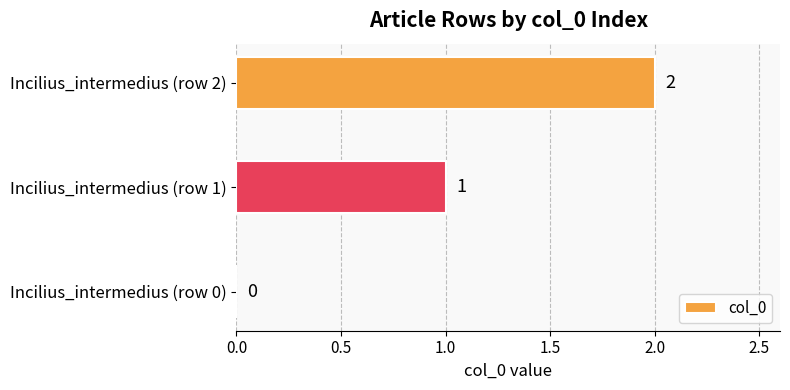

The value at Incilius_intermedius (row 0) is 0. True or false?

True